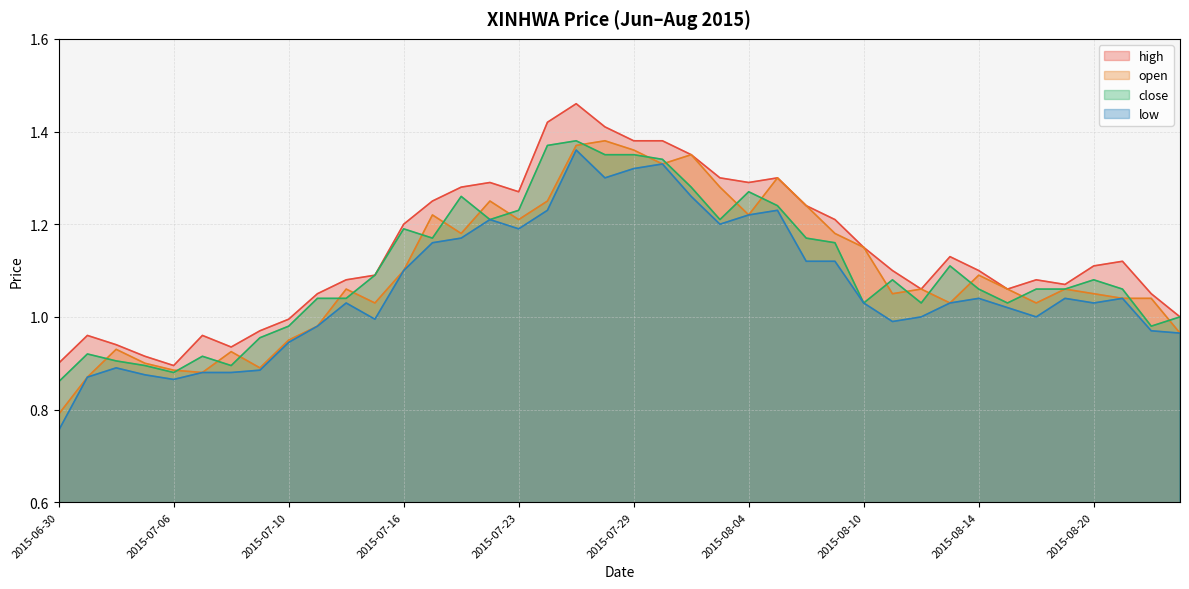

What is the difference between the high values at 2015-07-14 and 2015-07-22?

0.2